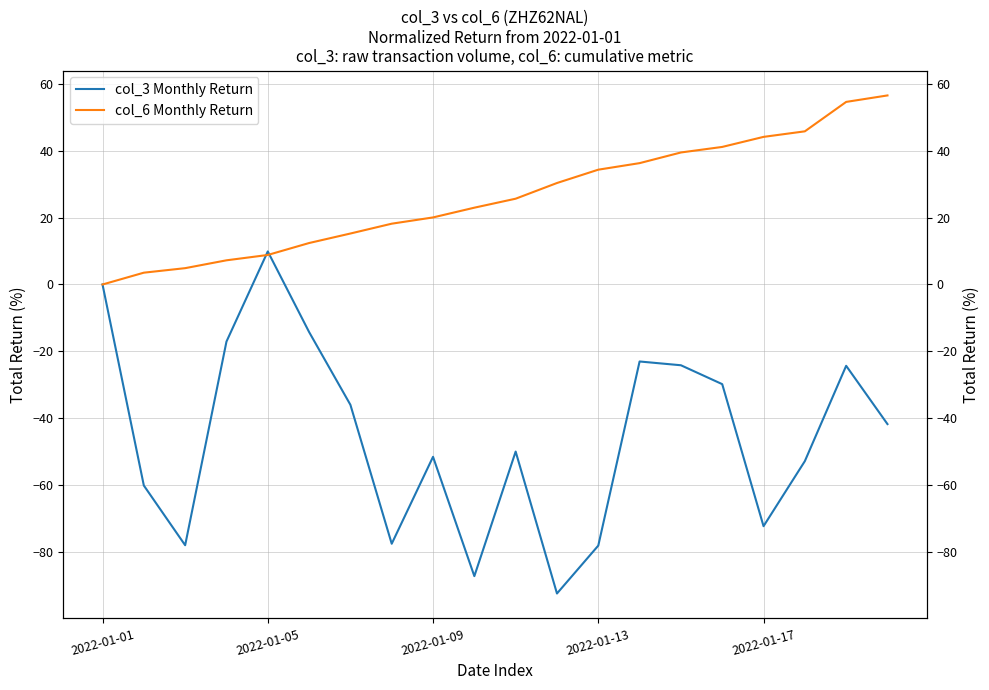

True or false: col_3 Monthly Return has a value of -89.4 at 2022-01-09.

False